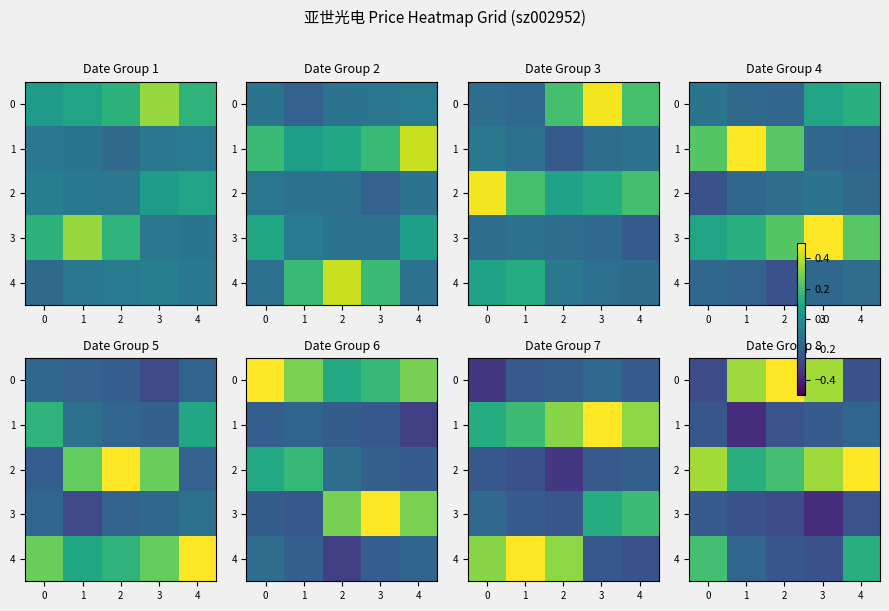

True or false: 4 has a value of -0.3 at 3.

True